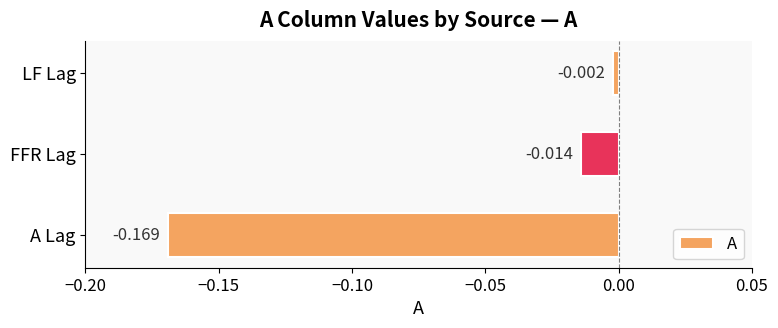

List the labels in order of value, smallest first.

A Lag, FFR Lag, LF Lag